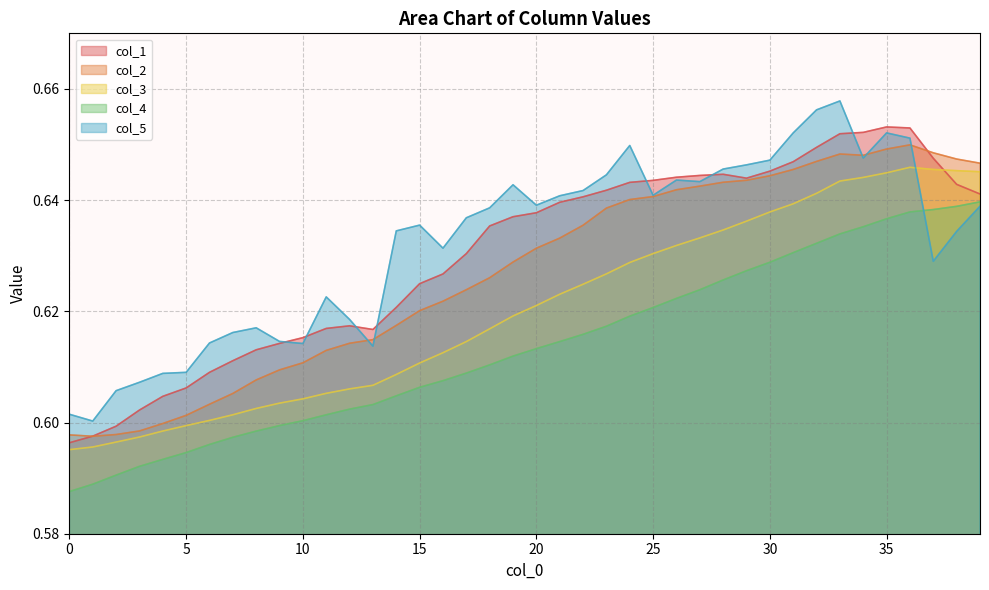

True or false: col_2 and col_3 intersect in this chart.

False